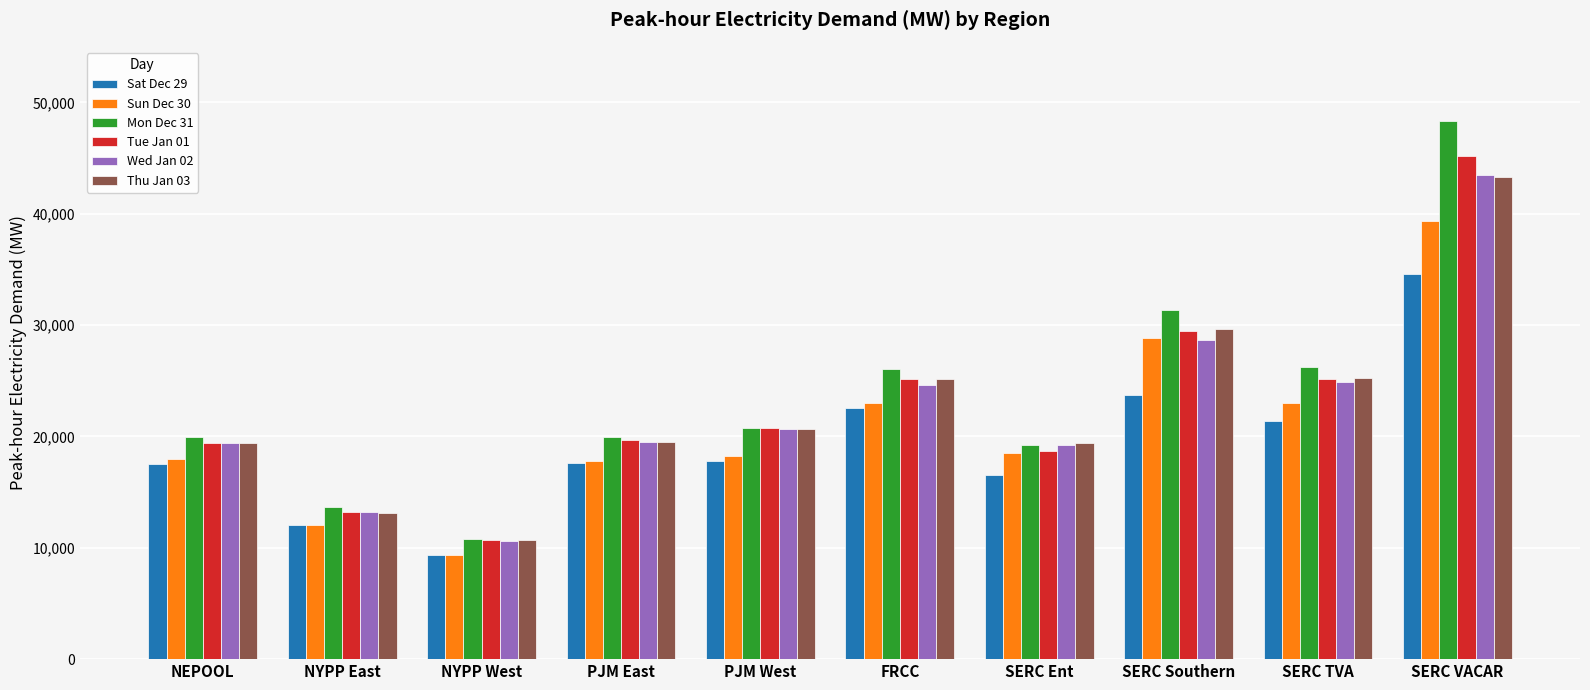

What is the difference between the Mon Dec 31 values at PJM East and SERC TVA?

6264.0